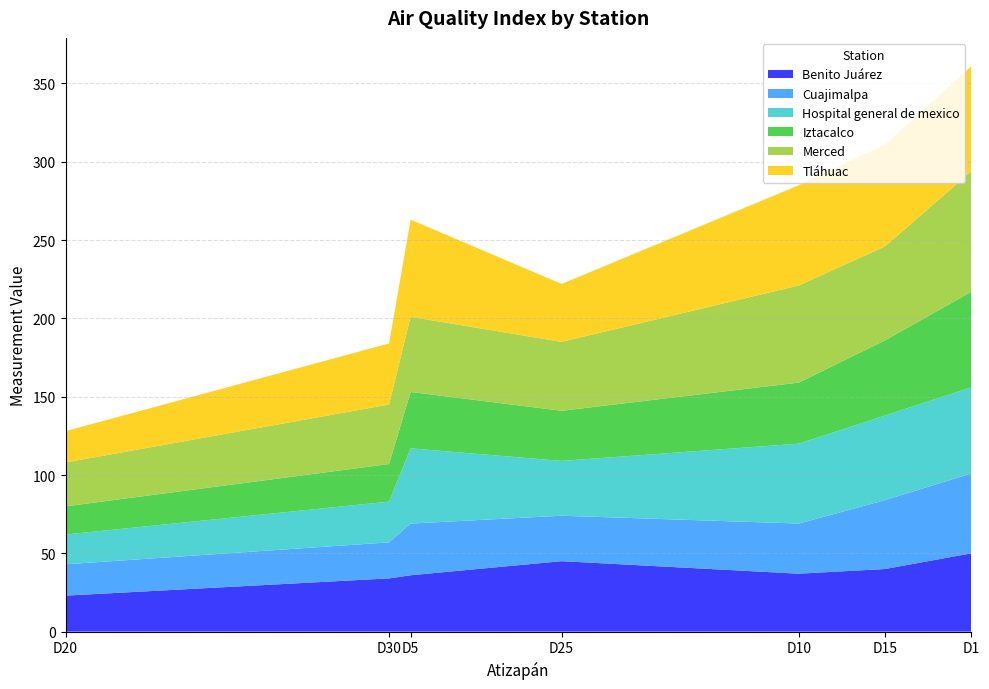

What is the maximum value for Benito Juárez?

50